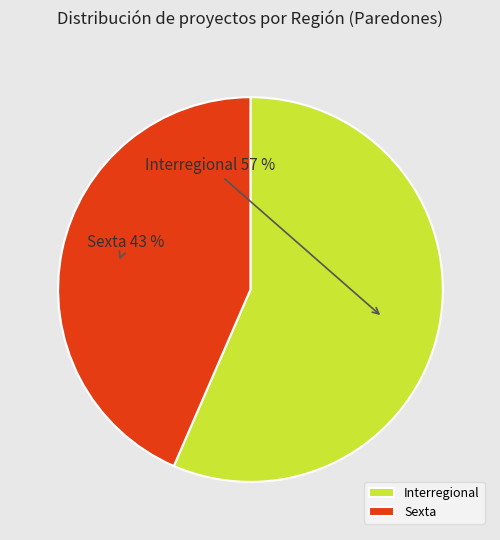

Which slice represents more than half of the pie?

Interregional